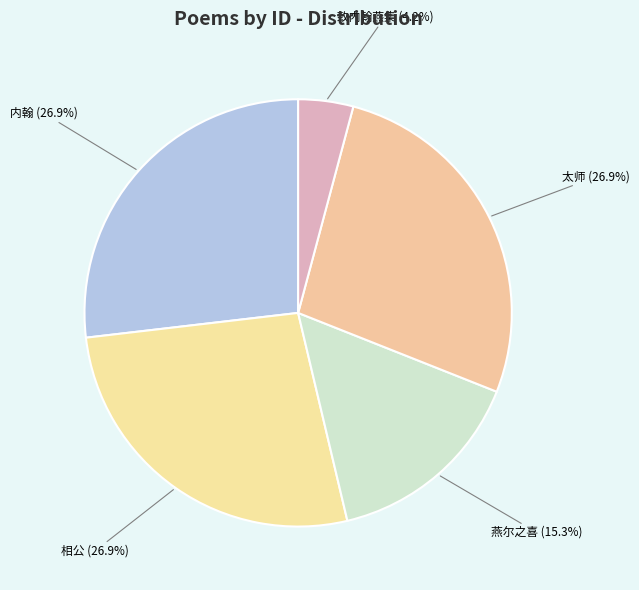

How many segments does this pie chart have?

5